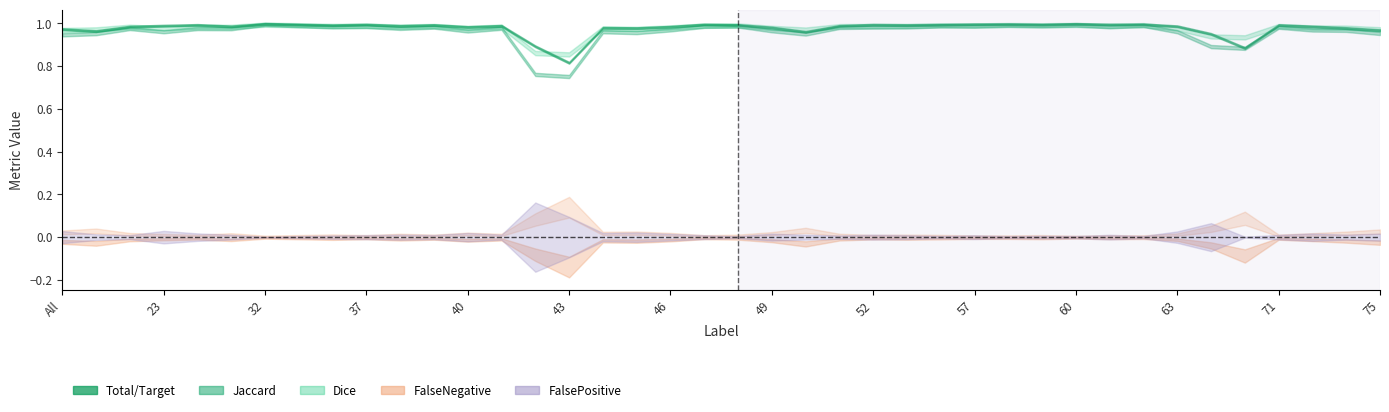

Reading right to left, transcribe all the data shown in this chart.

Total/Target: 1.0	1.0	1.0	1.0	0.9	1.0	1.0	1.0	1.0	1.0	1.0	1.0	1.0	1.0	1.0	1.0	1.0	1.0	1.0	1.0	1.0	1.0	1.0	1.0	0.8	0.9	1.0	1.0	1.0	1.0	1.0	1.0	1.0	1.0	1.0	1.0	1.0	1.0	1.0	1.0
Jaccard: 1.0	1.0	1.0	1.0	0.9	0.9	1.0	1.0	1.0	1.0	1.0	1.0	1.0	1.0	1.0	1.0	1.0	1.0	1.0	1.0	1.0	1.0	1.0	1.0	0.8	0.8	1.0	1.0	1.0	1.0	1.0	1.0	1.0	1.0	1.0	1.0	1.0	1.0	1.0	0.9
Dice: 1.0	1.0	1.0	1.0	0.9	0.9	1.0	1.0	1.0	1.0	1.0	1.0	1.0	1.0	1.0	1.0	1.0	1.0	1.0	1.0	1.0	1.0	1.0	1.0	0.9	0.9	1.0	1.0	1.0	1.0	1.0	1.0	1.0	1.0	1.0	1.0	1.0	1.0	1.0	1.0
FalseNegative: 0.0	0.0	0.0	0.0	0.1	0.0	0.0	0.0	0.0	0.0	0.0	0.0	0.0	0.0	0.0	0.0	0.0	0.0	0.0	0.0	0.0	0.0	0.0	0.0	0.2	0.1	0.0	0.0	0.0	0.0	0.0	0.0	0.0	0.0	0.0	0.0	0.0	0.0	0.0	0.0
FalsePositive: 0.0	0.0	0.0	0.0	0.0	0.1	0.0	0.0	0.0	0.0	0.0	0.0	0.0	0.0	0.0	0.0	0.0	0.0	0.0	0.0	0.0	0.0	0.0	0.0	0.1	0.2	0.0	0.0	0.0	0.0	0.0	0.0	0.0	0.0	0.0	0.0	0.0	0.0	0.0	0.0